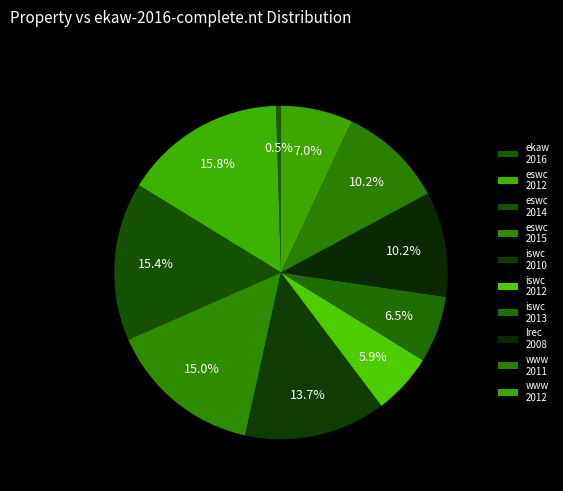

Count the number of slices in the pie.

10